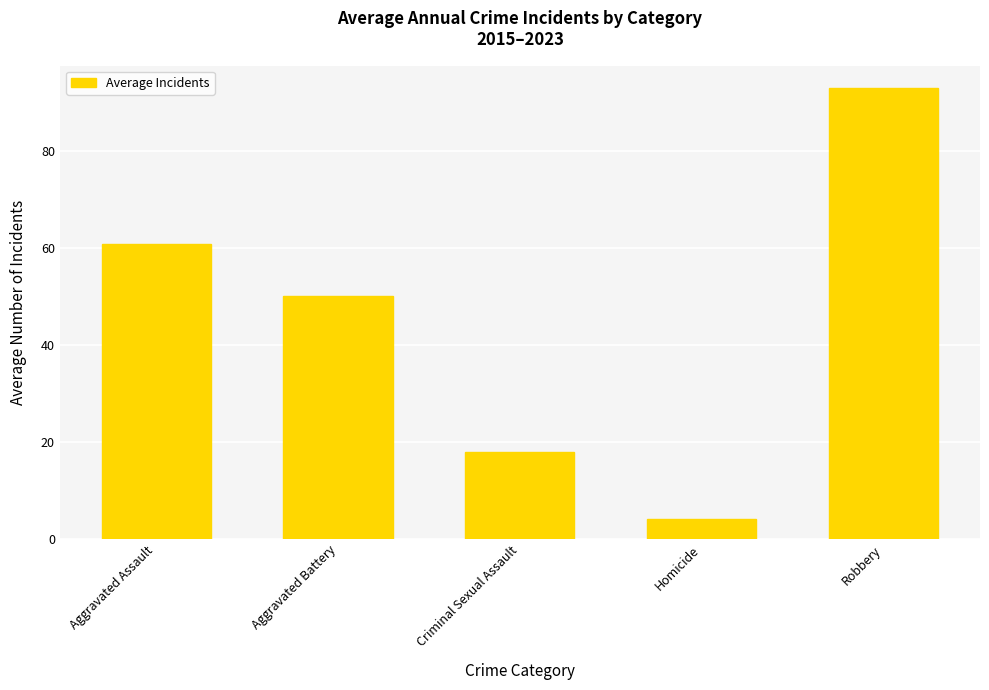

Between Aggravated Assault and Robbery, which is larger?

Robbery